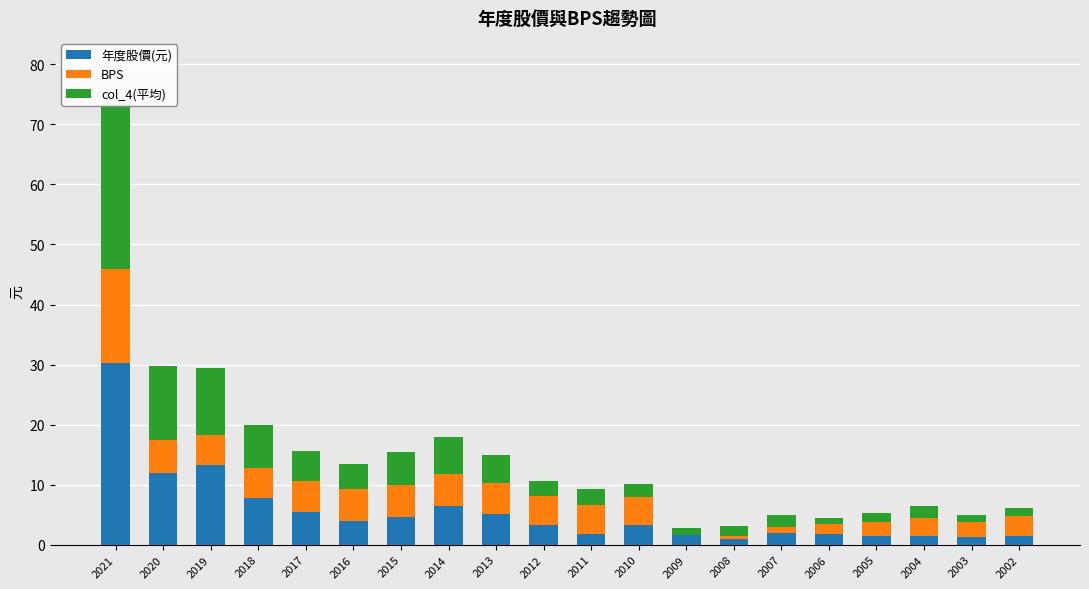

What is the total value across all series at 2006?

4.5